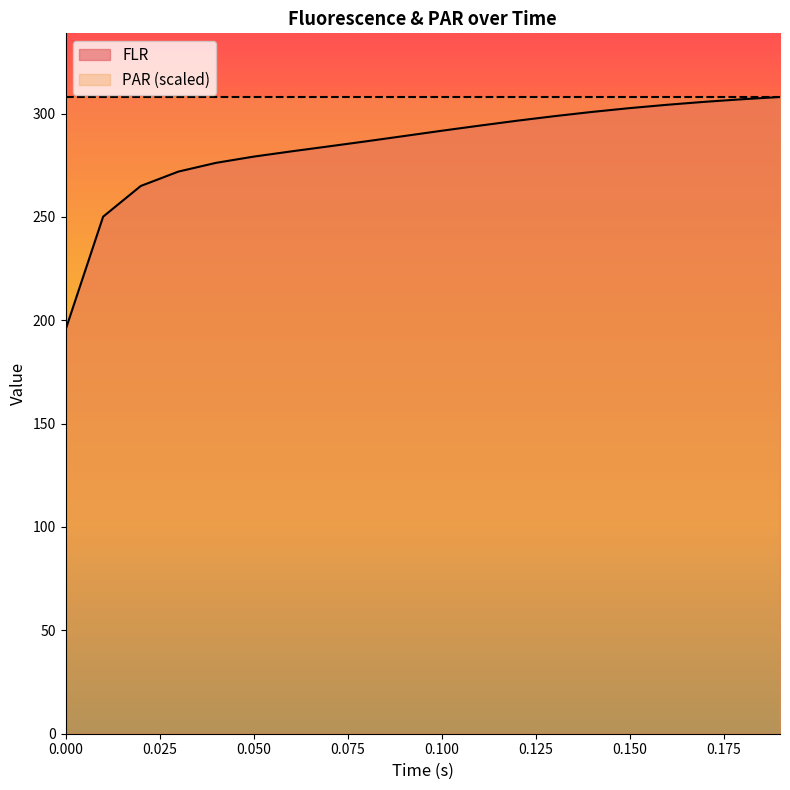

How many lines are shown in the chart?

2